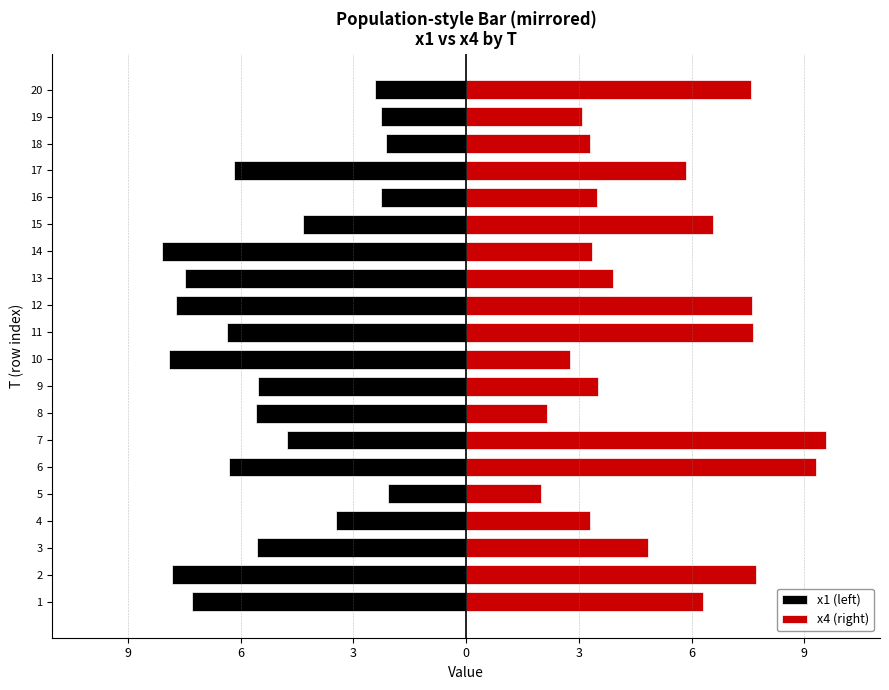

Reading left to right, extract all data points from this chart.

x1 (left): -7.3	-7.8	-5.6	-3.5	-2.1	-6.3	-4.8	-5.6	-5.5	-7.9	-6.4	-7.7	-7.5	-8.1	-4.3	-2.3	-6.2	-2.1	-2.3	-2.4
x4 (right): 6.3	7.7	4.8	3.3	2.0	9.3	9.6	2.2	3.5	2.8	7.6	7.6	3.9	3.4	6.6	3.5	5.8	3.3	3.1	7.6